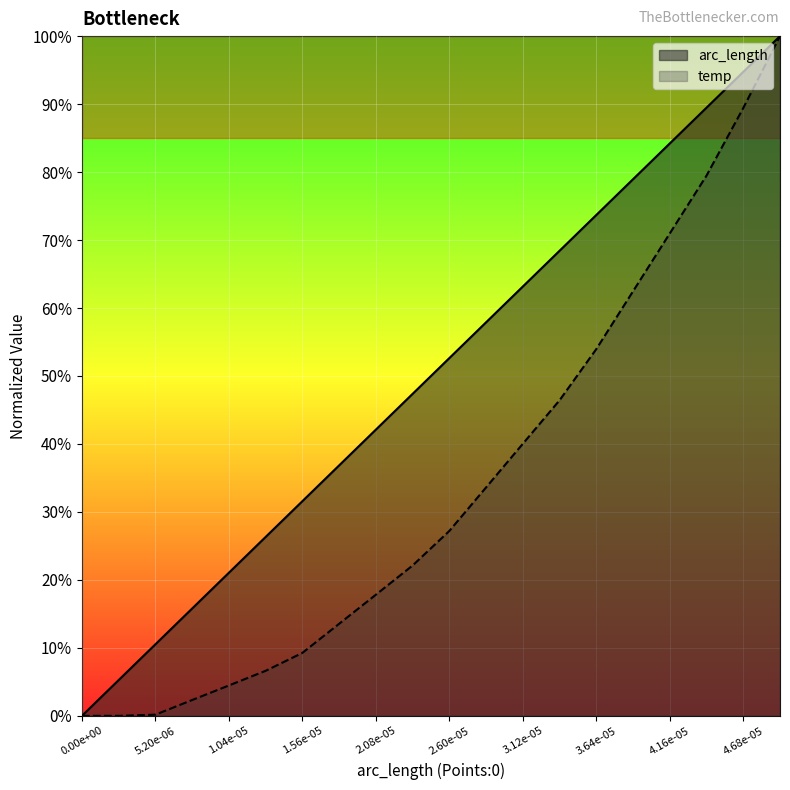

True or false: temp has a value of 0.2 at 4.94e-05.

False